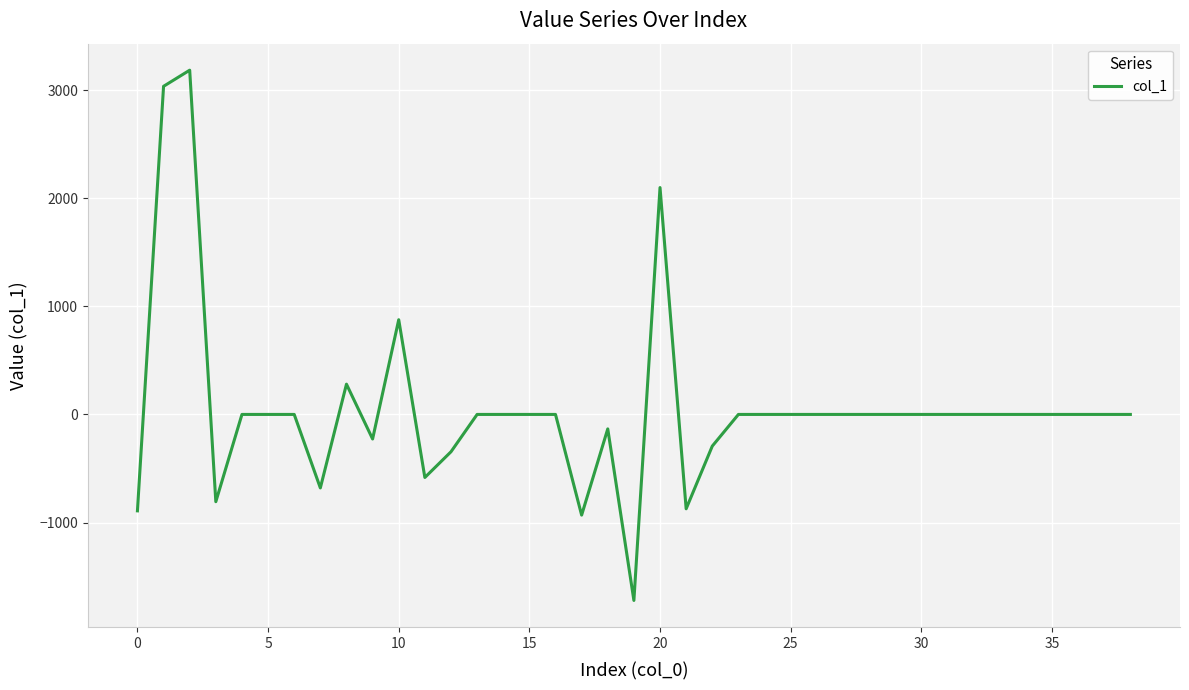

What is the maximum value shown in the chart?

3183.4